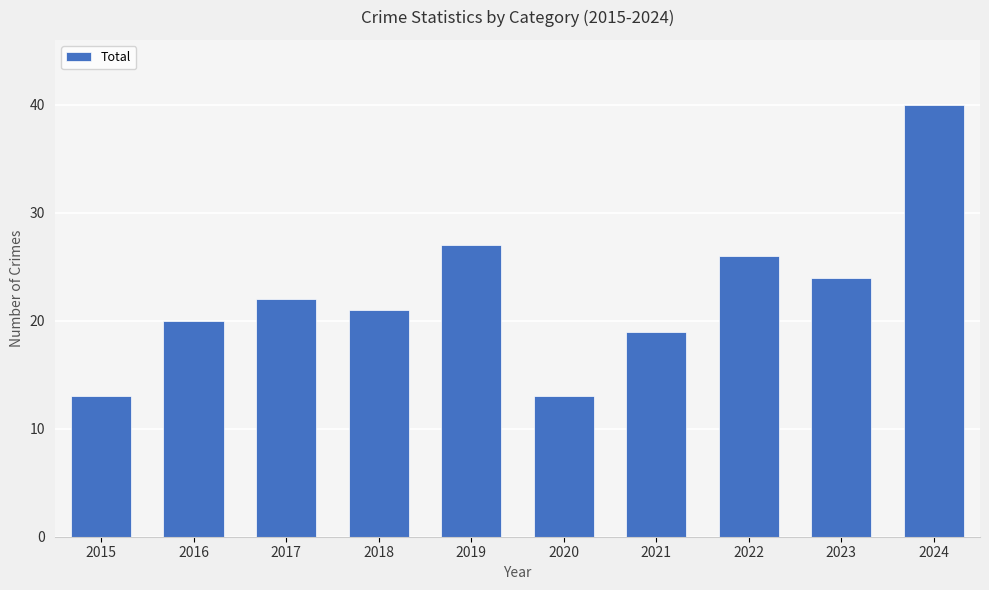

Where is the data nearest to the value 26?

2022